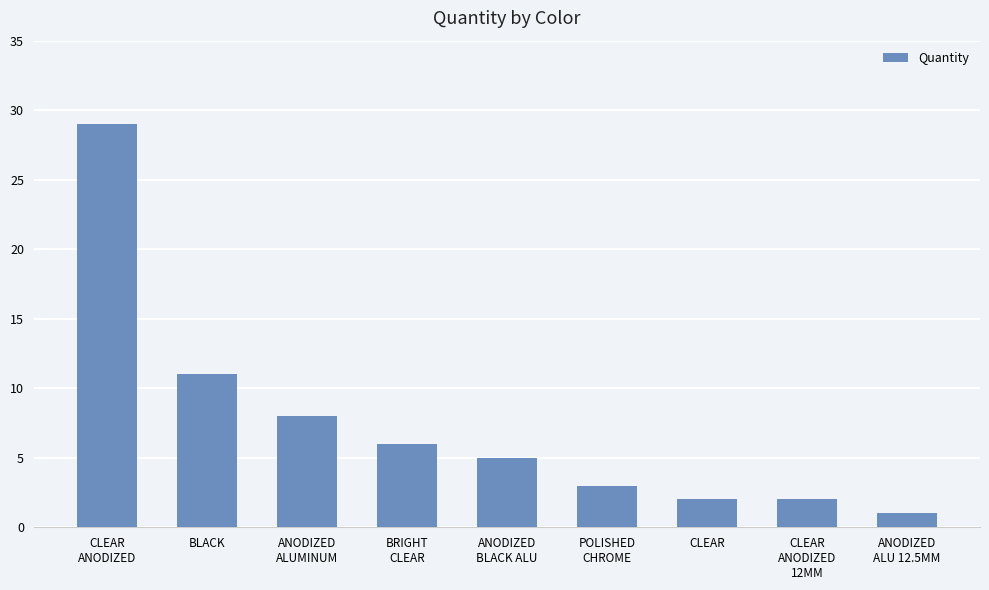

What is the label of the 5th bar from the right?

ANODIZED
BLACK ALU